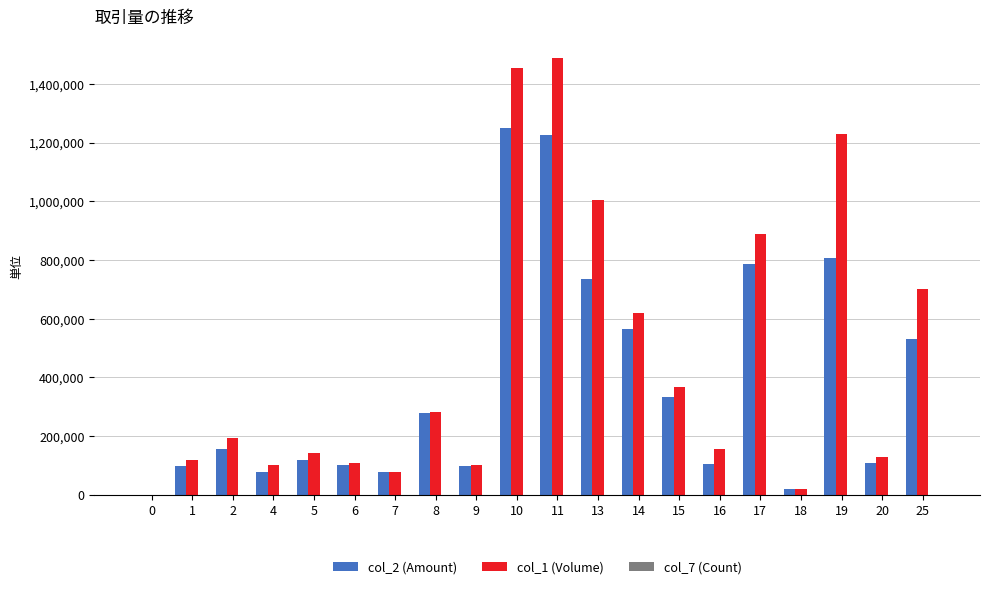

What is the greatest value displayed?

1487460